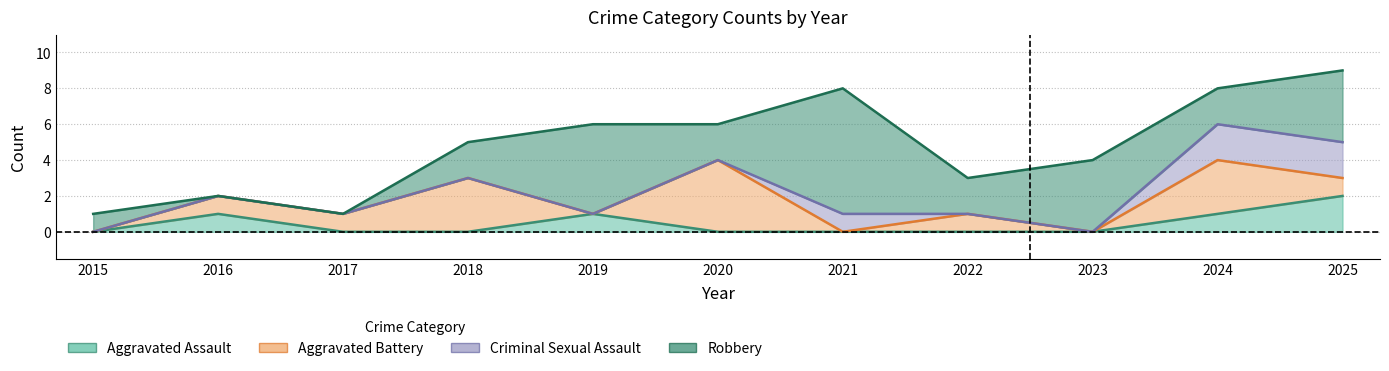

At which label is Aggravated Battery closest to 2?

2016